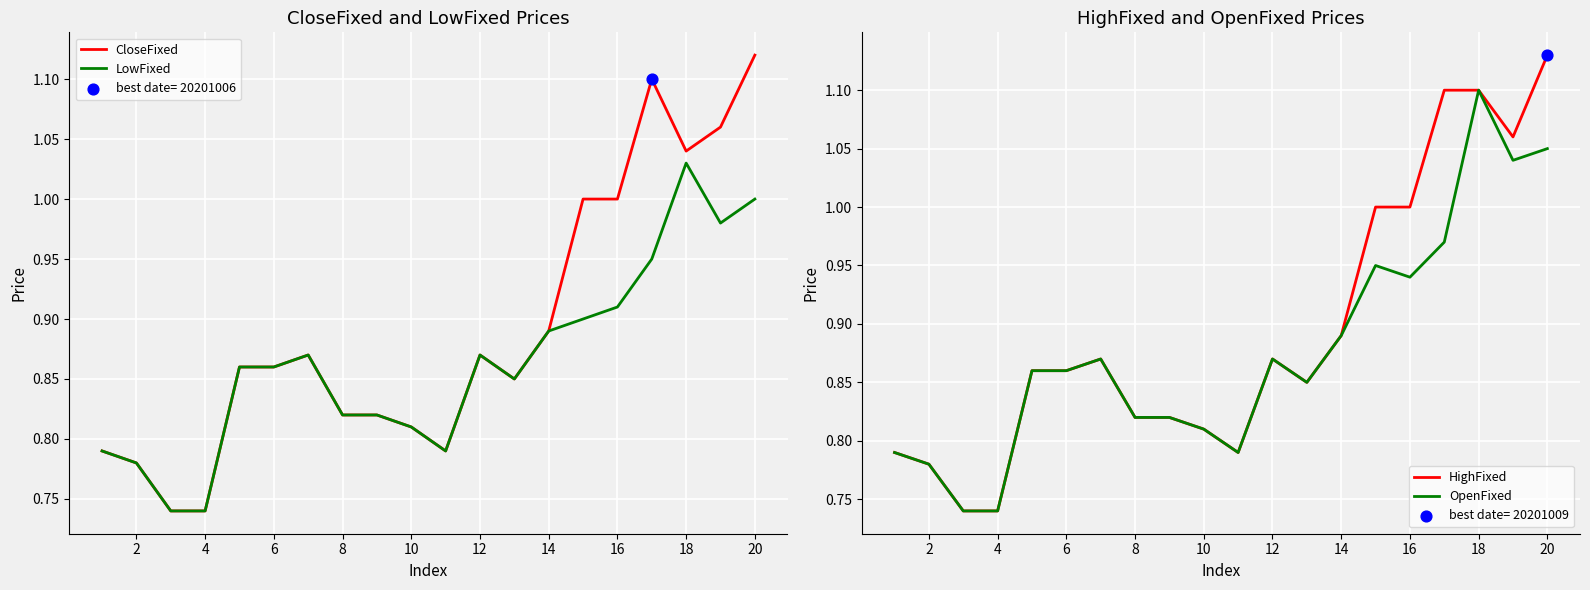

Which series contains the highest Y value?

HighFixed